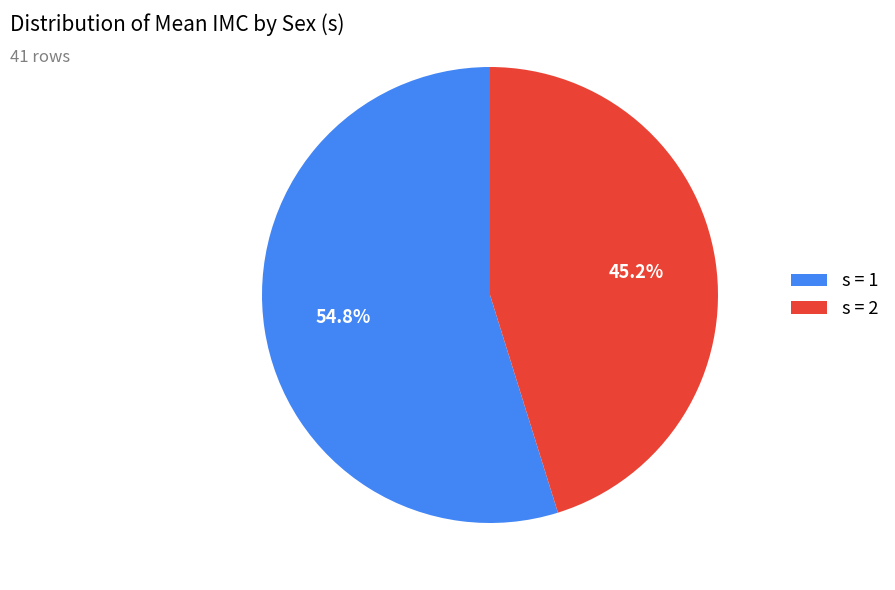

What is the total percentage of s = 1 and s = 2?

100.0%